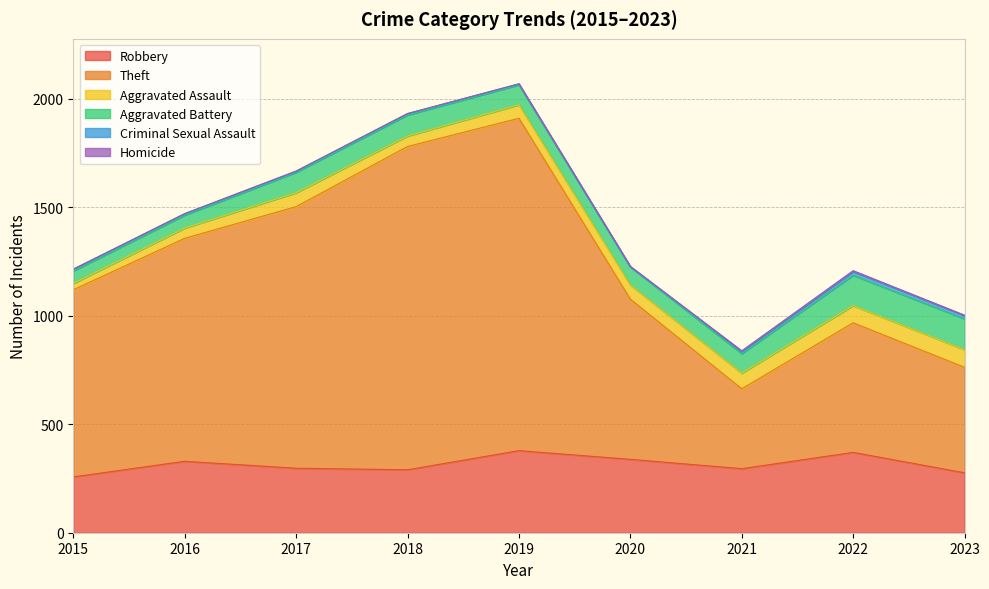

Is it true that Homicide equals 0 at 2018?

False